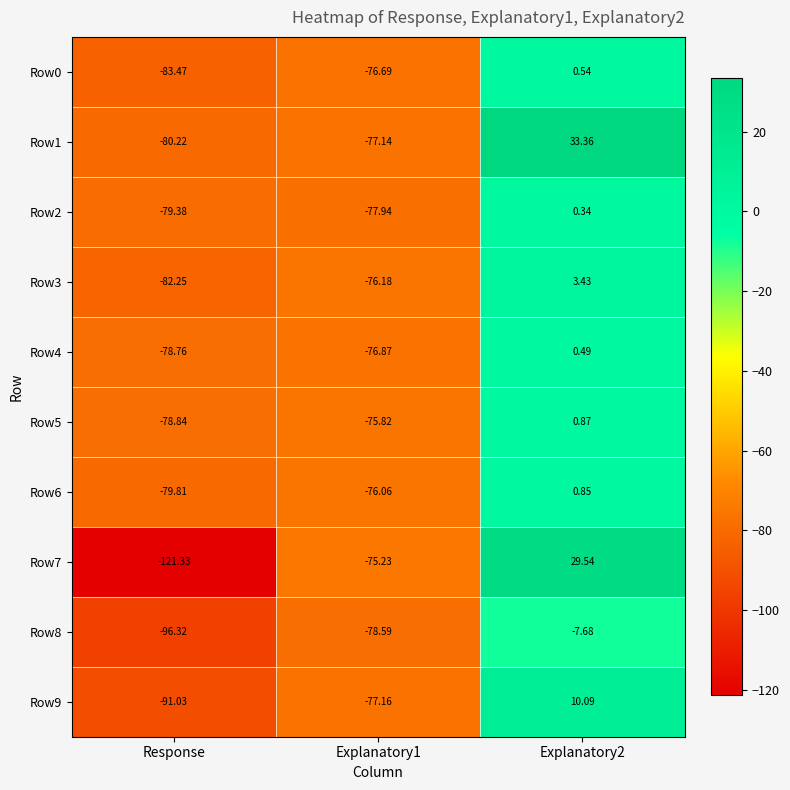

At which label does Row7 reach its minimum?

Response